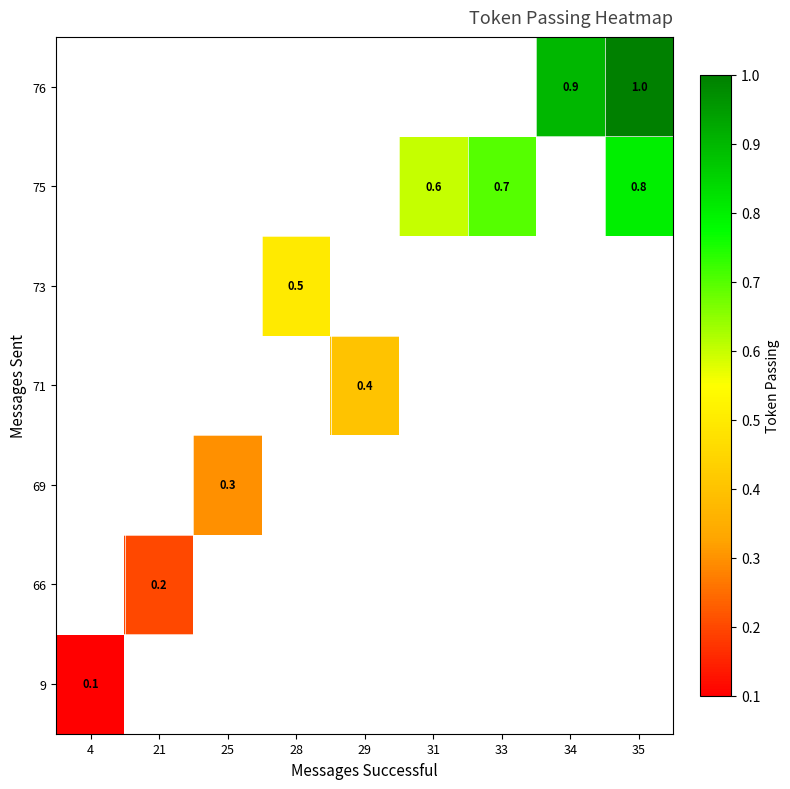

The 73 series shows 0.2 at 28. True or false?

False